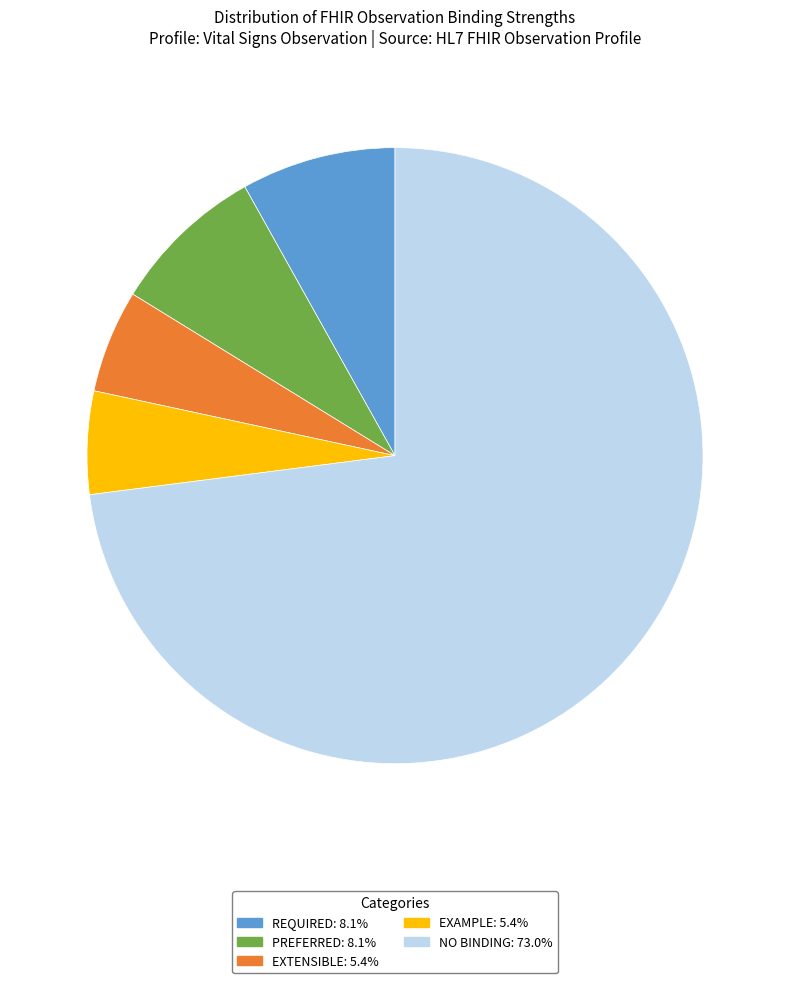

Is there any slice that represents more than half of the pie?

Yes